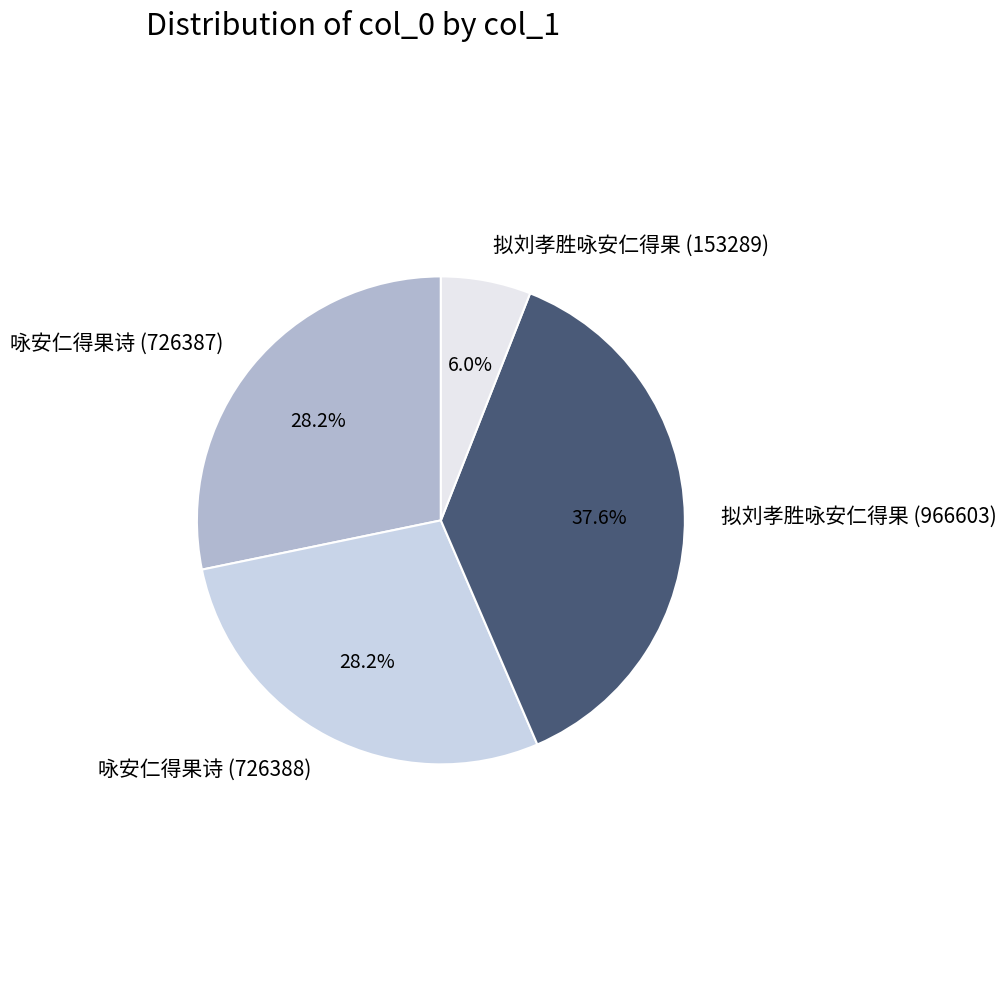

How many slices are in this pie chart?

4